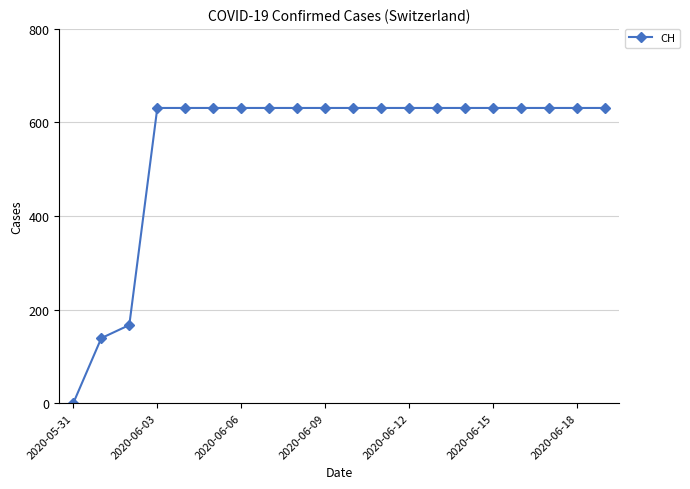

What is the value of the 20th point from the left?

631